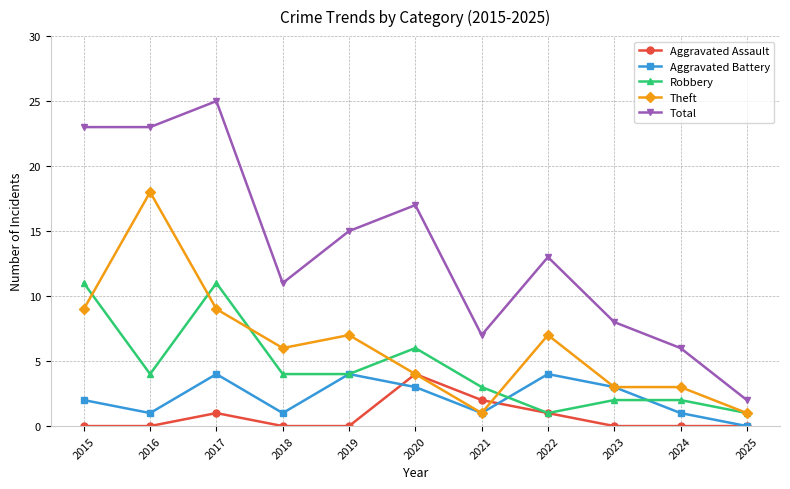

Reading left to right, transcribe all the data shown in this chart.

Aggravated Assault: 0	0	1	0	0	4	2	1	0	0	0
Aggravated Battery: 2	1	4	1	4	3	1	4	3	1	0
Robbery: 11	4	11	4	4	6	3	1	2	2	1
Theft: 9	18	9	6	7	4	1	7	3	3	1
Total: 23	23	25	11	15	17	7	13	8	6	2